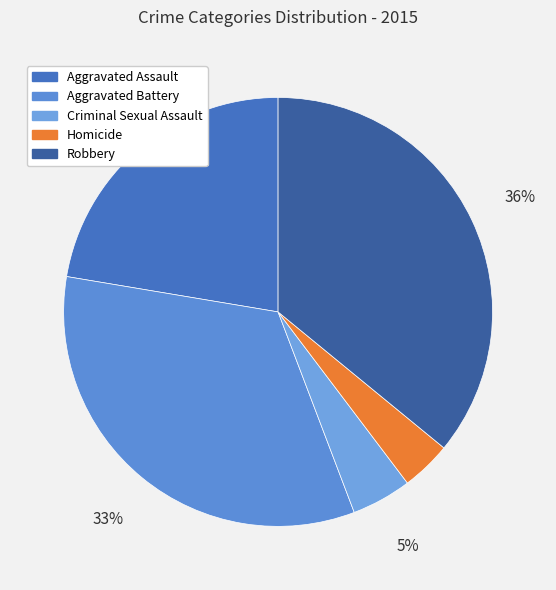

What percentage is the Criminal Sexual Assault slice, to the nearest percent?

5%